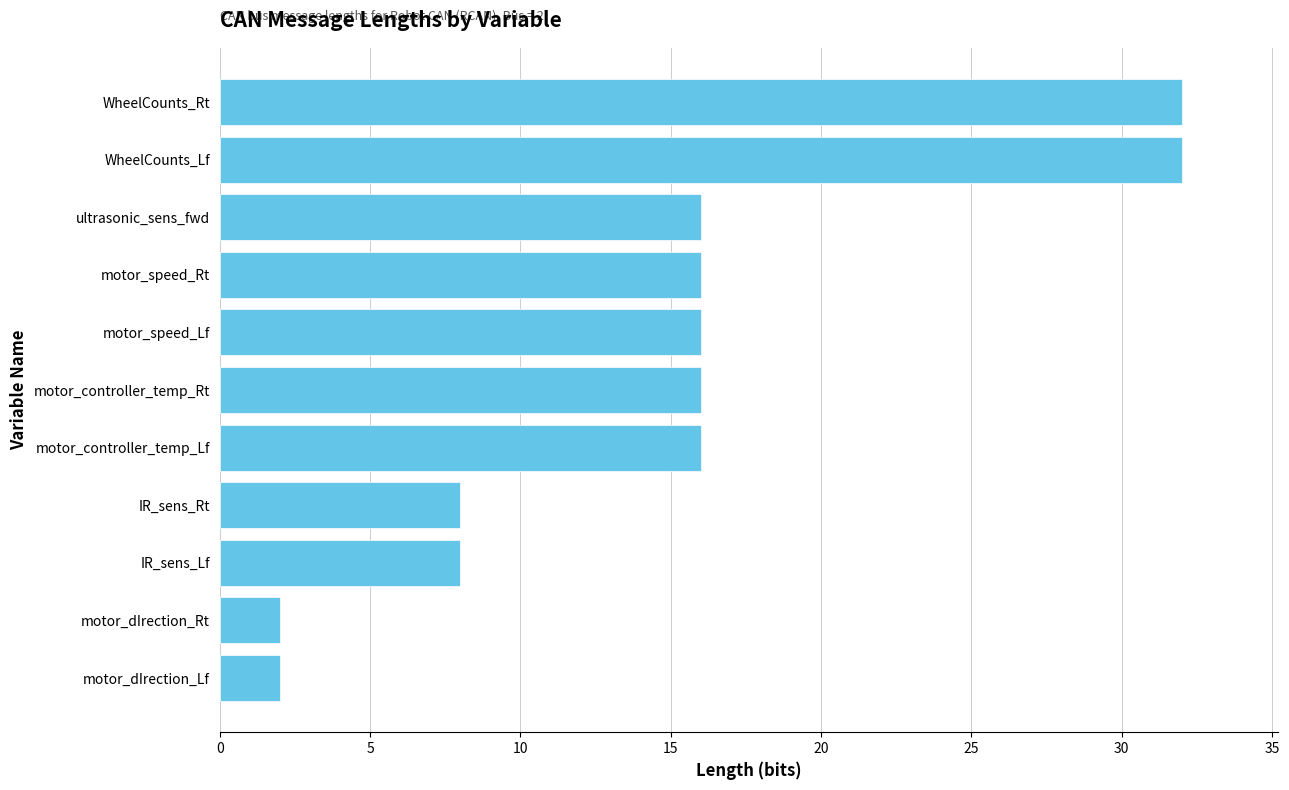

Reading top to bottom, what are all the values shown in this chart?

32	32	16	16	16	16	16	8	8	2	2